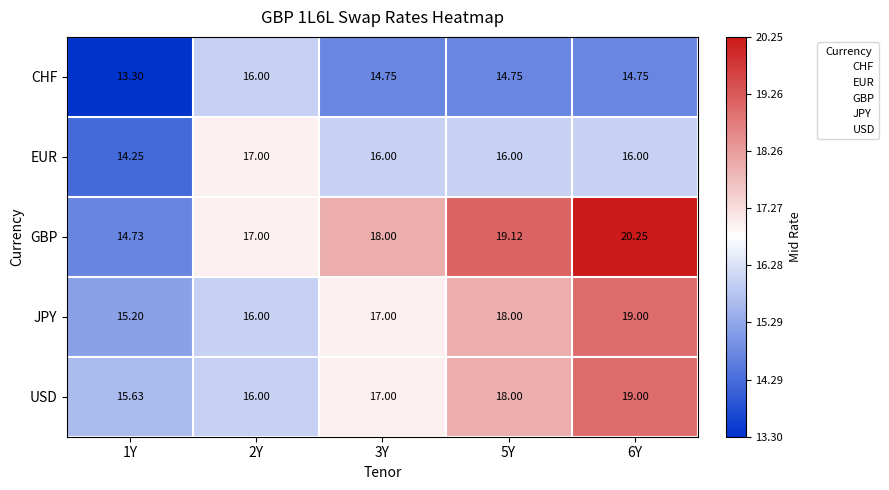

Which series has the largest total across all categories?

GBP